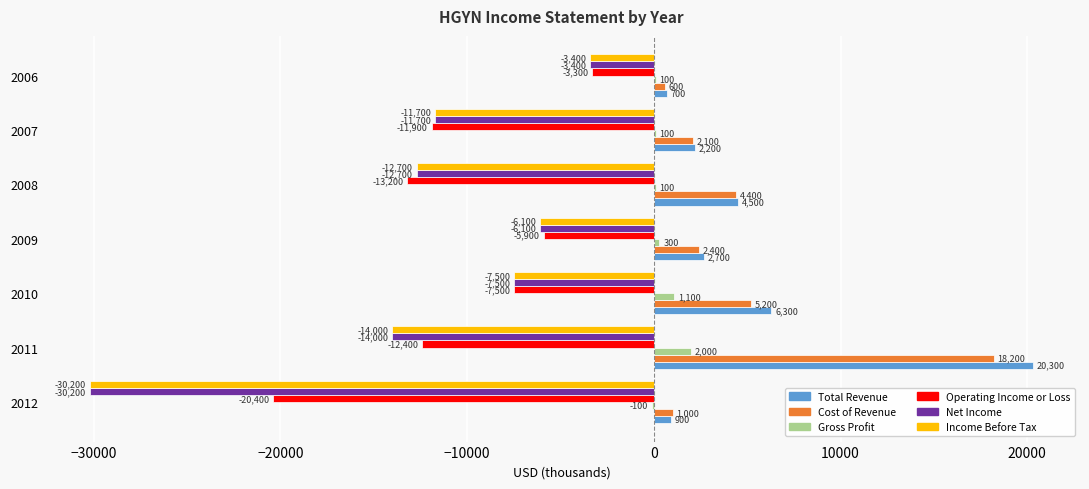

Is it true that Income Before Tax equals -49495 at 2012?

False